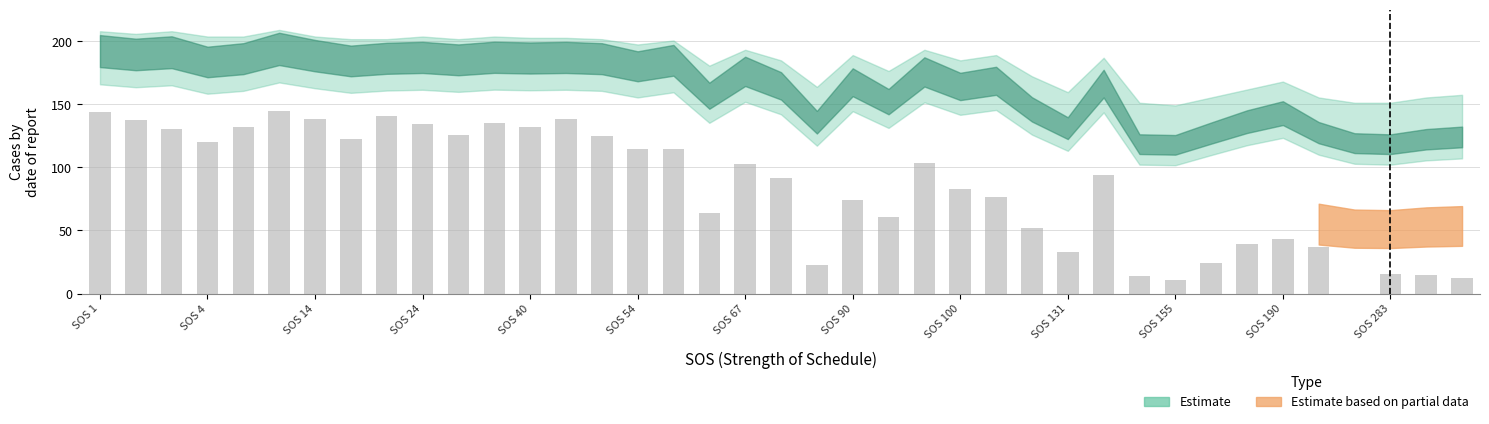

What is the greatest value displayed?

144.4